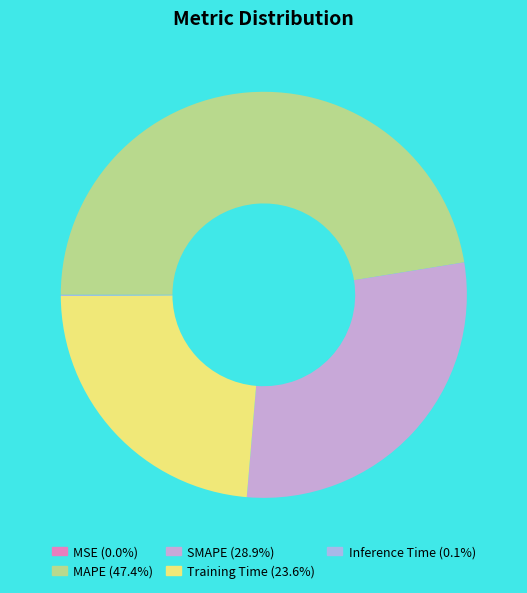

Which category has the smallest portion of the pie?

MSE